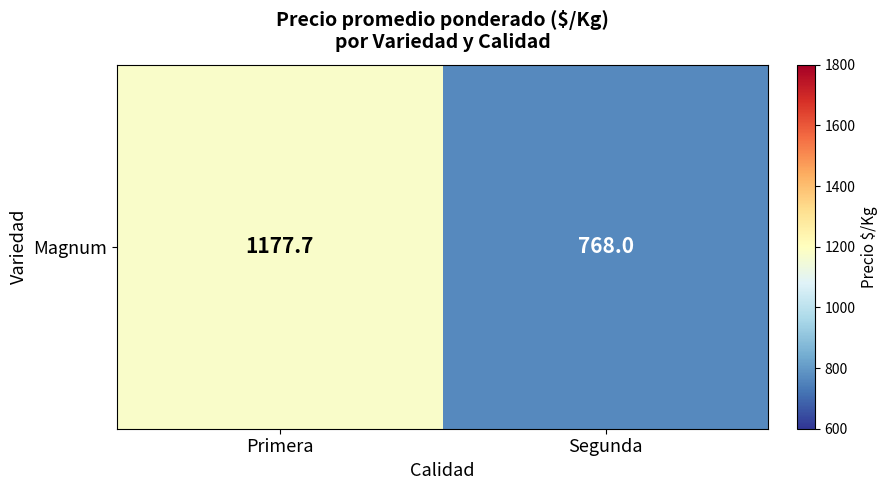

What is the ratio of the value at Primera to the value at Segunda?

1.5